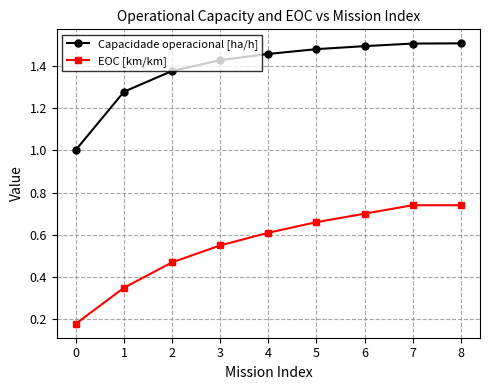

The value of EOC [km/km] at 2 is 0.3. True or false?

False